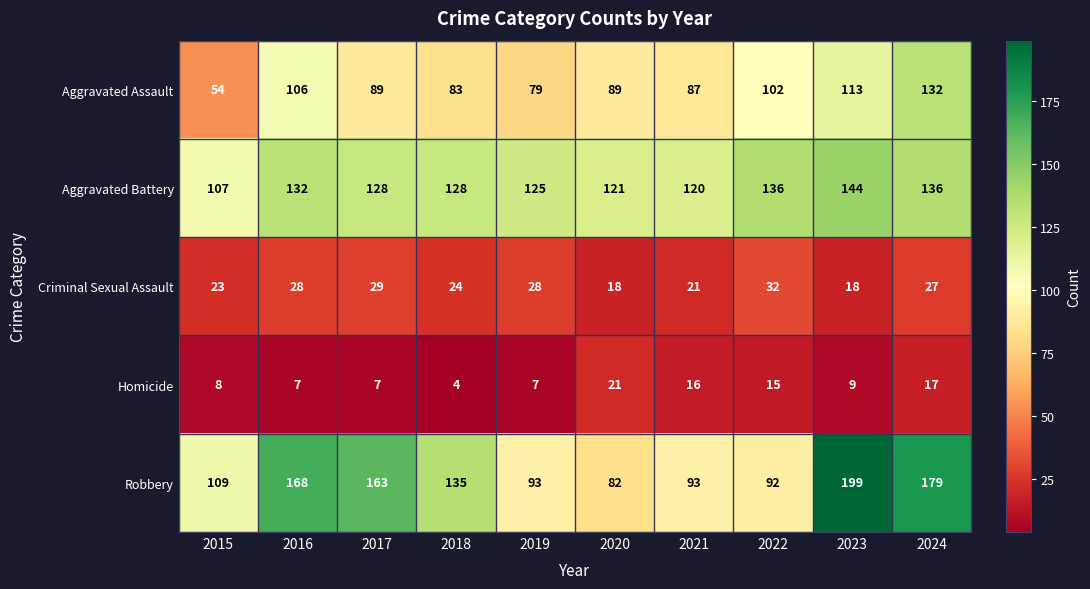

Rank the series at 2015 from highest to lowest value.

Robbery, Aggravated Battery, Aggravated Assault, Criminal Sexual Assault, Homicide